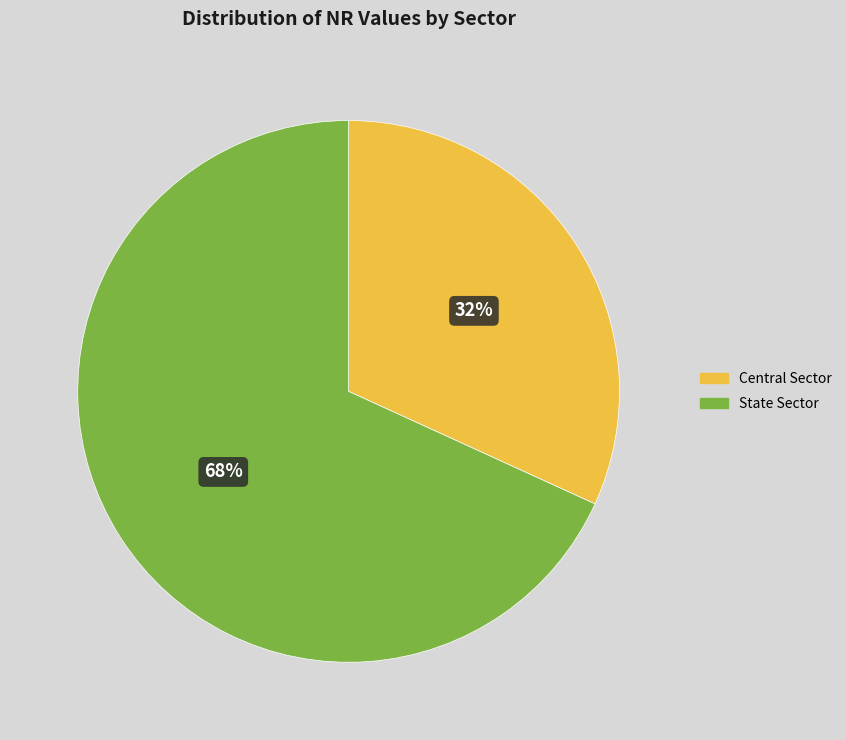

To the nearest percent, what is the combined percentage of Central Sector and State Sector?

100%